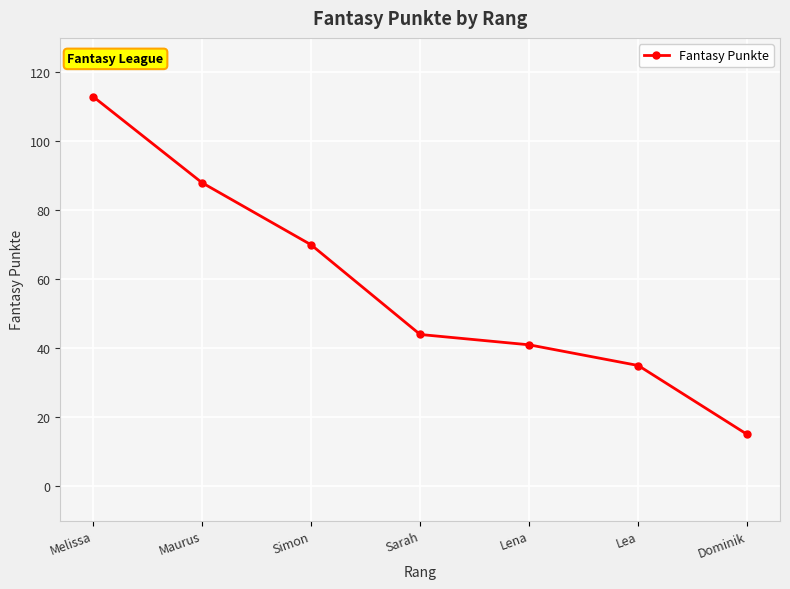

The chart shows a value of 56 at Lea. True or false?

False